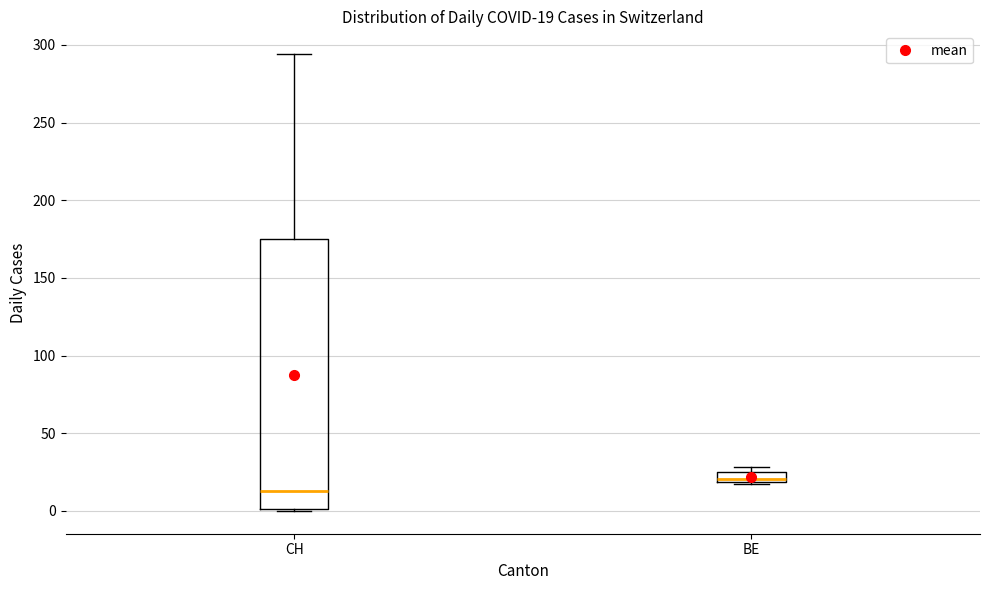

Which box is the tallest, from its lower edge to its upper edge?

CH